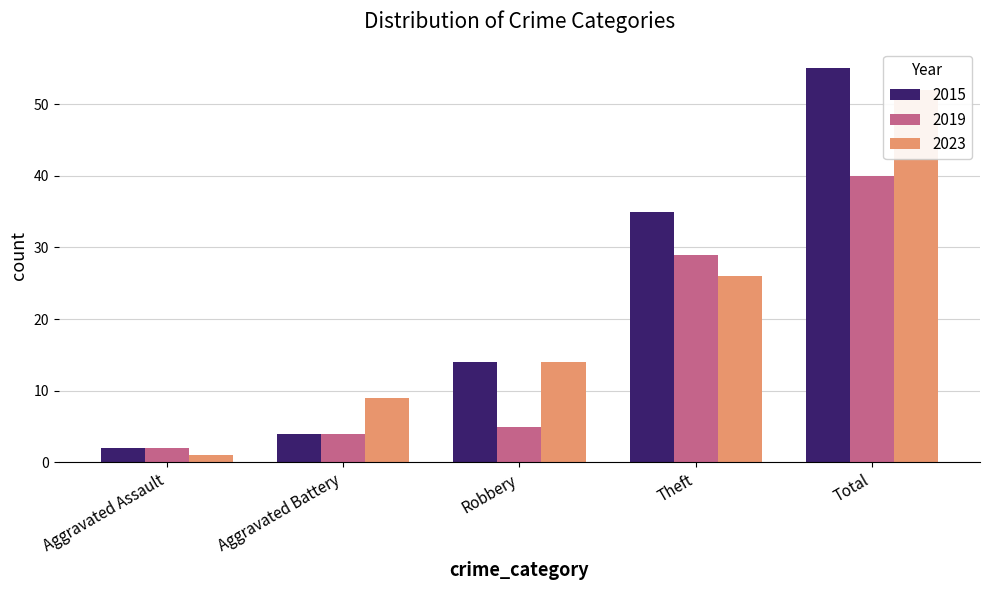

What is the highest value of the 2023 series?

52